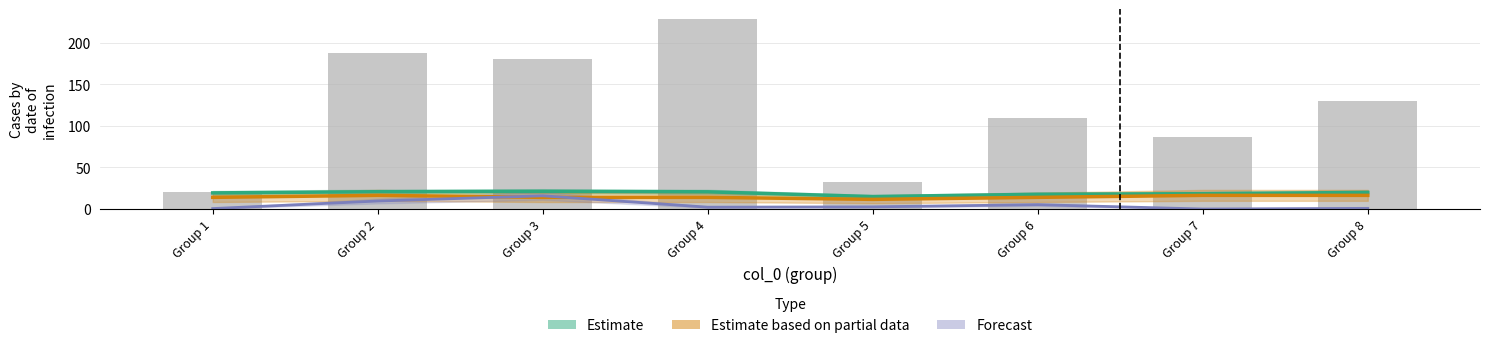

Where is col_4 (Partial Estimate) nearest to the value 14?

Group 1